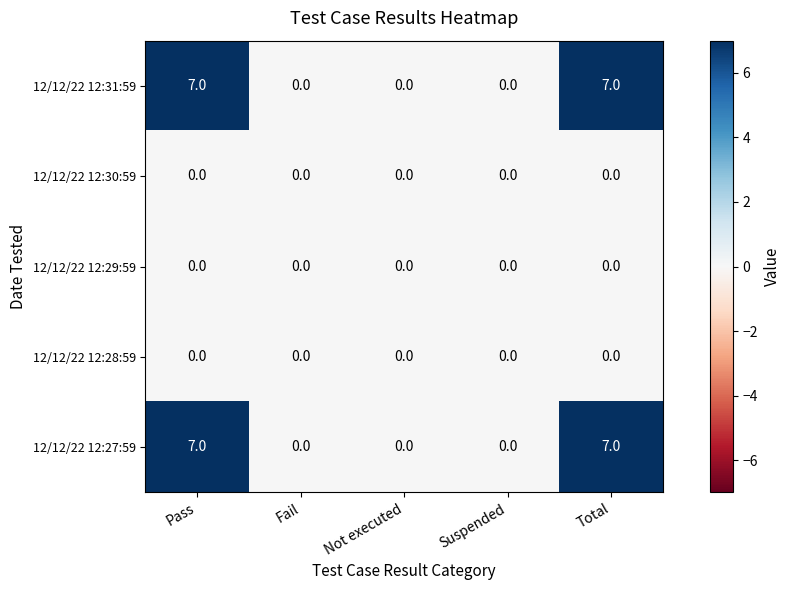

What is the maximum value for 12/12/22 12:31:59?

7